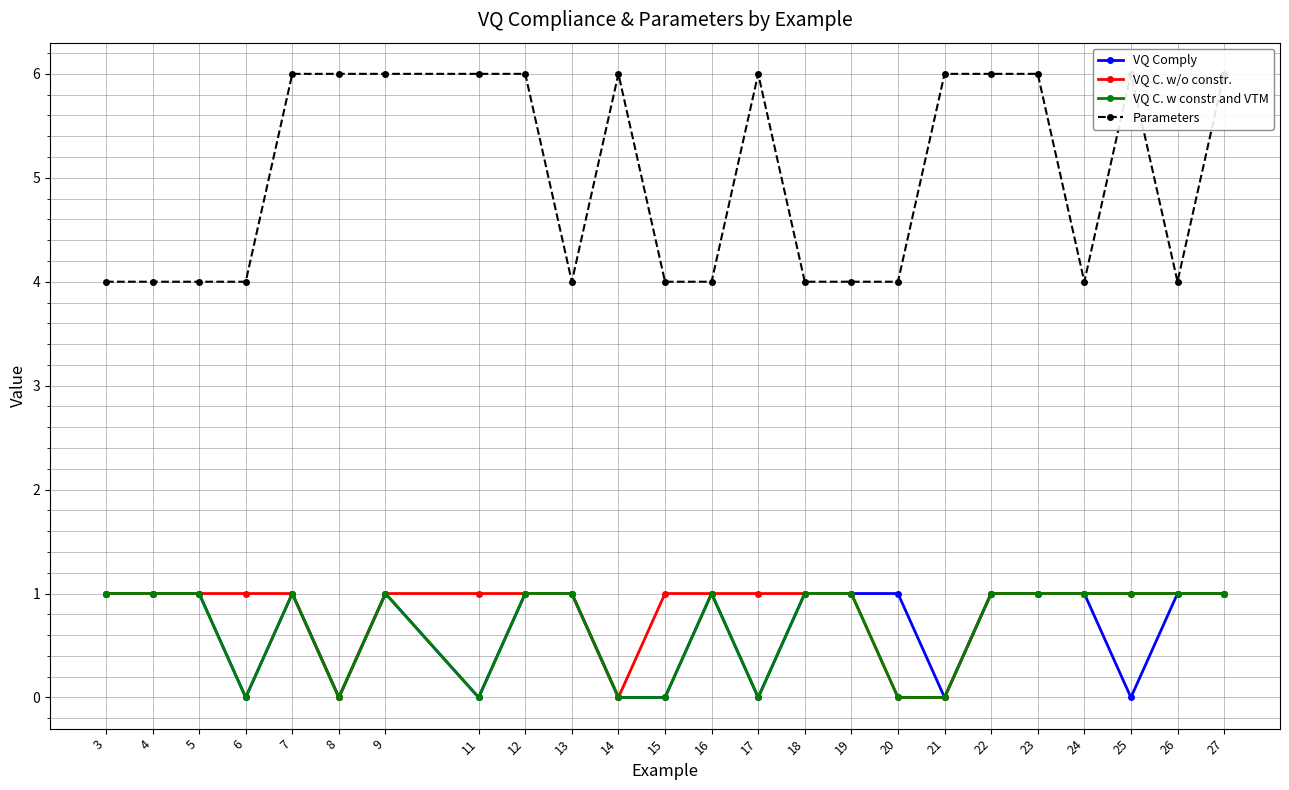

The VQ C. w/o constr. series shows 2 at 19. True or false?

False